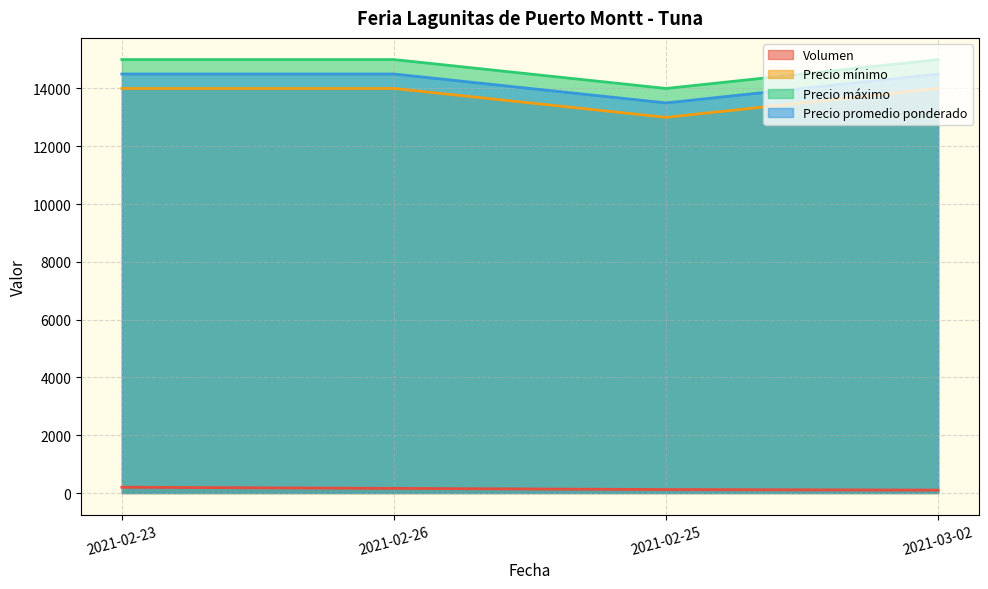

True or false: Volumen and Precio mínimo intersect in this chart.

False